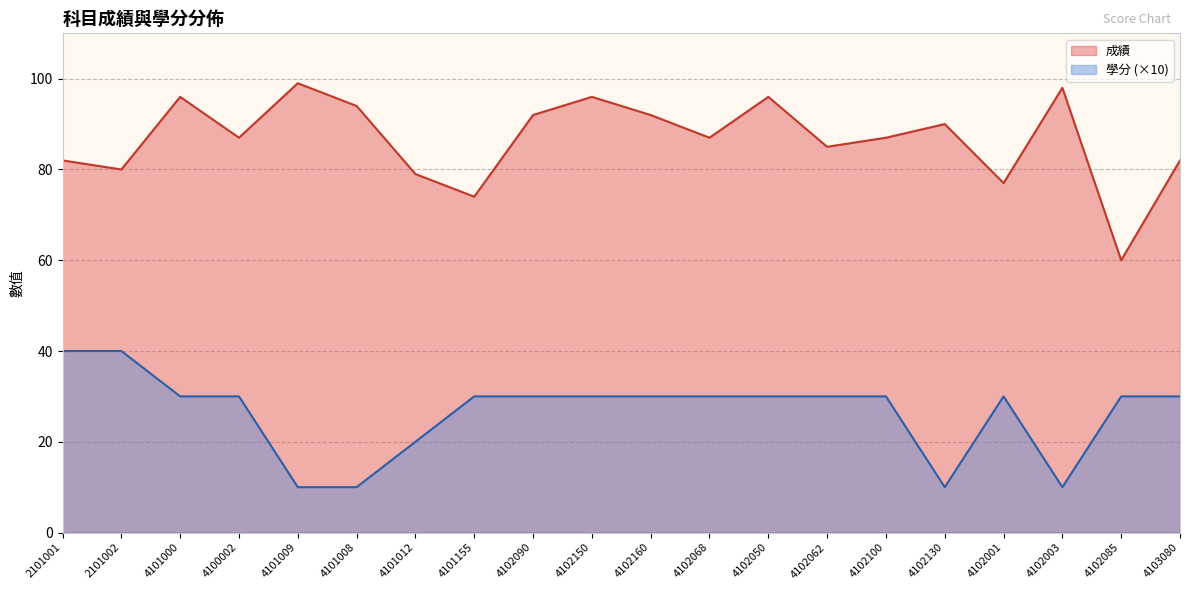

At how many categories does at least one series exceed 84?

13